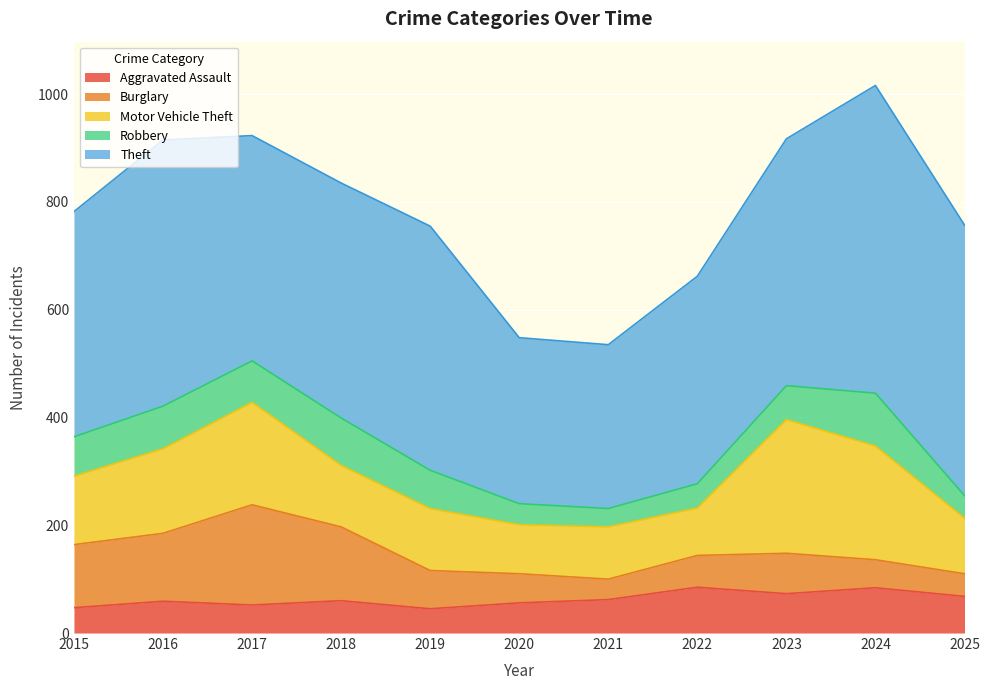

Reading left to right, transcribe all the data shown in this chart.

Aggravated Assault: 2015=47	2016=59	2017=52	2018=60	2019=45	2020=56	2021=62	2022=85	2023=73	2024=84	2025=68
Burglary: 2015=117	2016=126	2017=186	2018=137	2019=71	2020=54	2021=38	2022=59	2023=75	2024=52	2025=42
Motor Vehicle Theft: 2015=127	2016=157	2017=190	2018=114	2019=115	2020=91	2021=97	2022=88	2023=248	2024=211	2025=103
Robbery: 2015=73	2016=79	2017=77	2018=88	2019=71	2020=39	2021=34	2022=45	2023=63	2024=98	2025=42
Theft: 2015=418	2016=494	2017=418	2018=436	2019=453	2020=308	2021=304	2022=385	2023=458	2024=571	2025=502